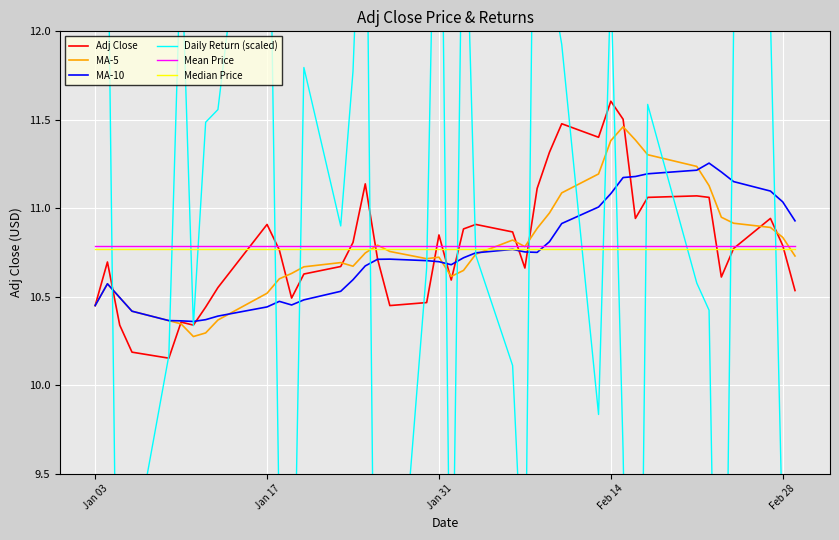

At which label does Adj Close reach its peak?

Feb 14